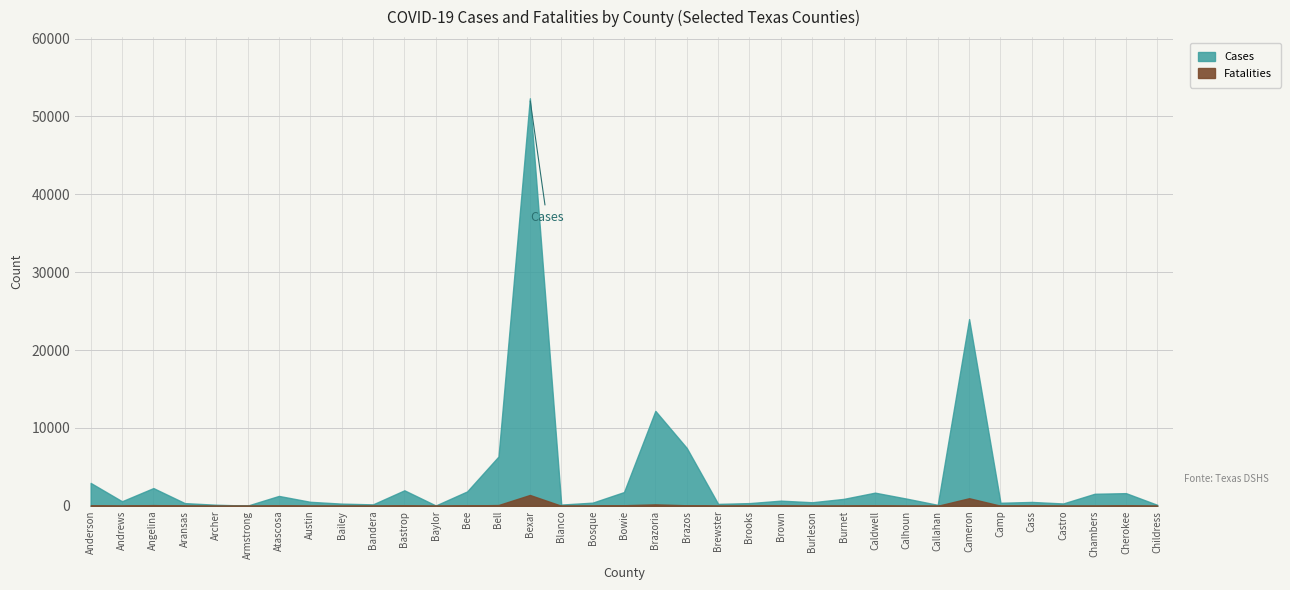

How many lines are shown in the chart?

2